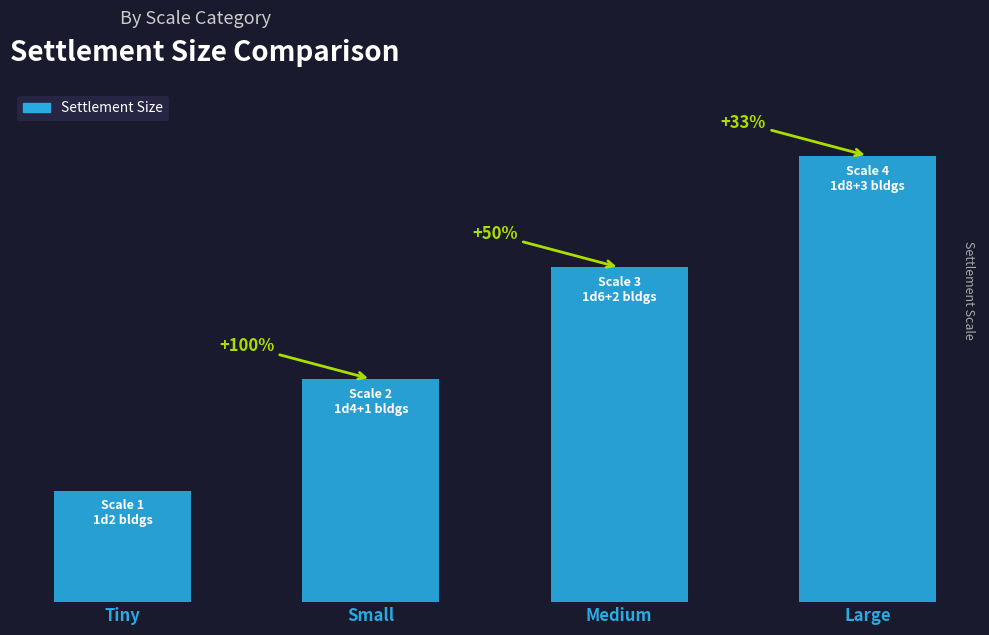

Reading left to right, what are all the values shown in this chart?

Tiny=1	Small=2	Medium=3	Large=4